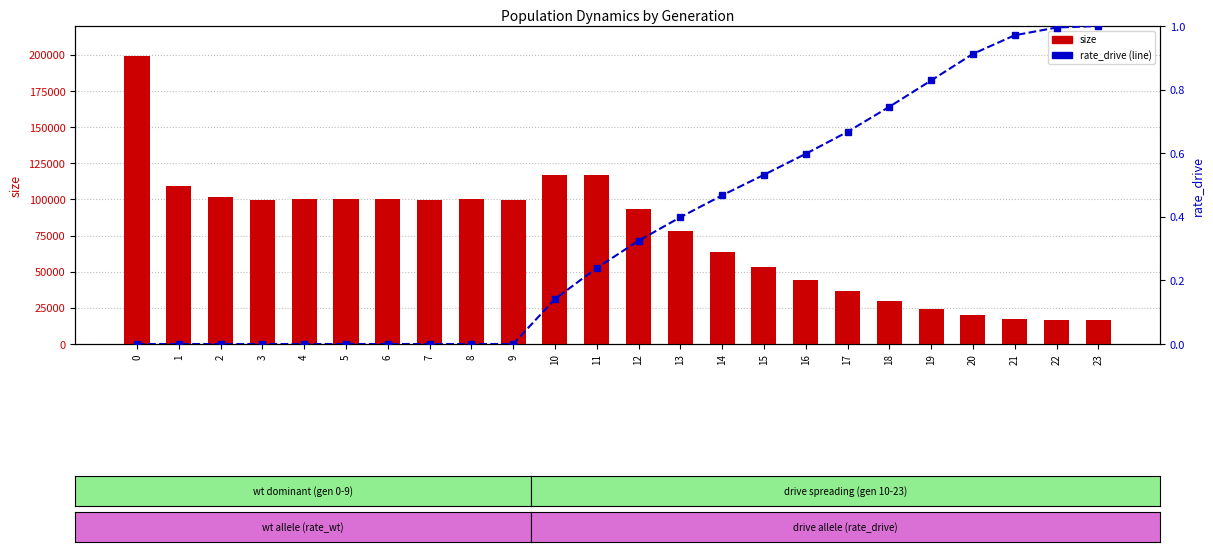

Is the value of rate_drive at 13 greater than the value of size at 21?

No